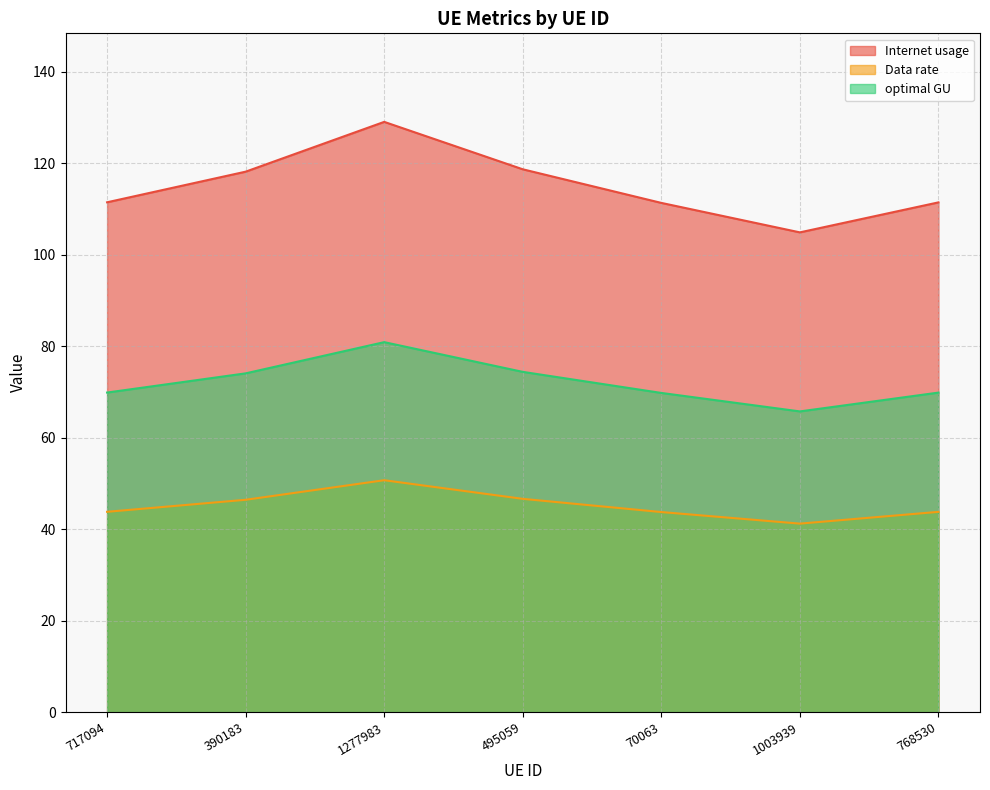

Rank the series by their average value, from highest to lowest.

Internet usage, optimal GU, Data rate